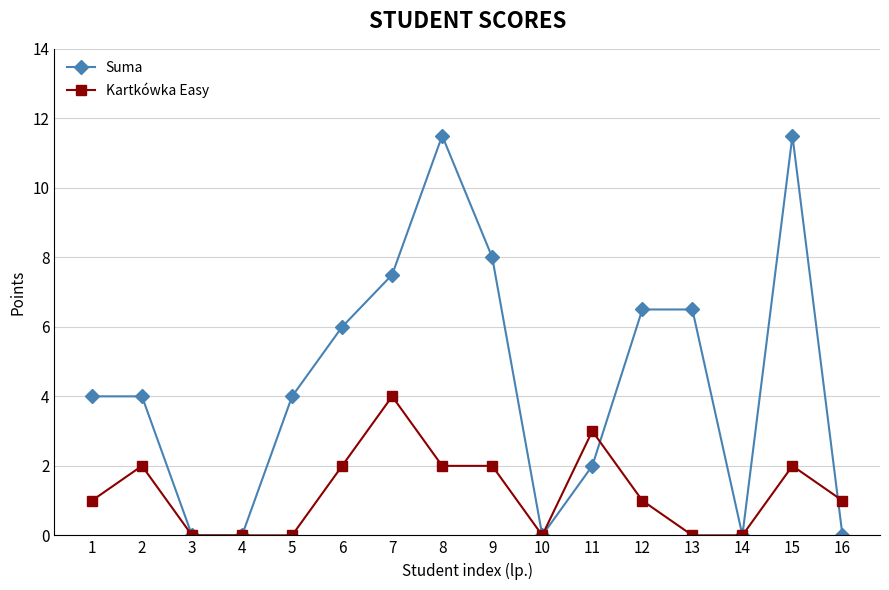

Which category has the highest value in the Kartkówka Easy series?

7